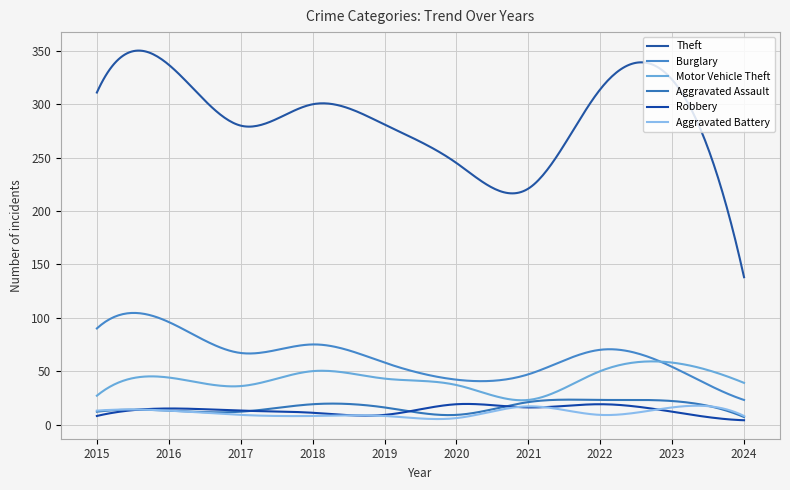

Does the chart display data point markers on the line(s)?

No